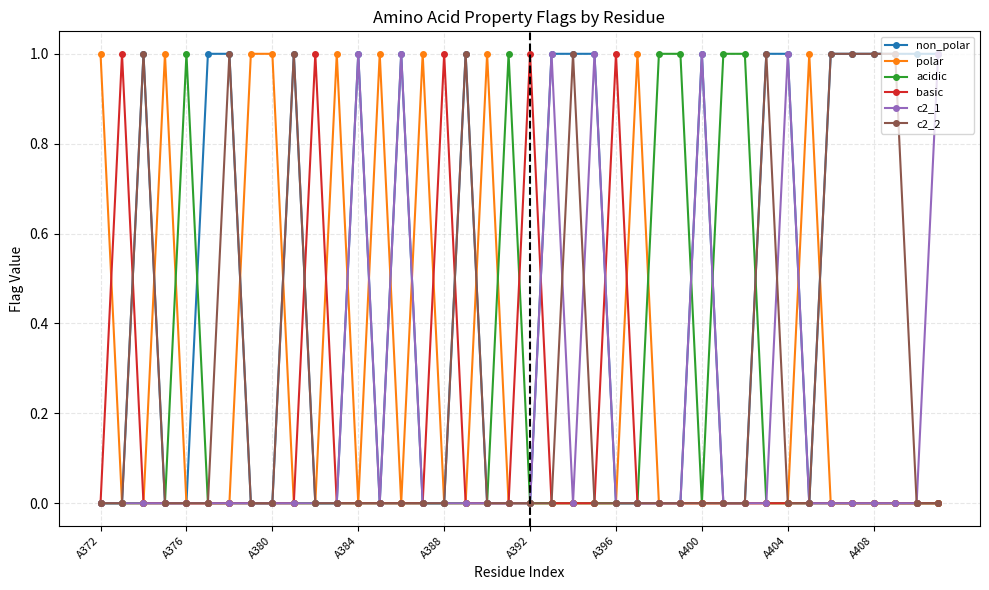

True or false: basic has more than 1 interior local peaks.

True